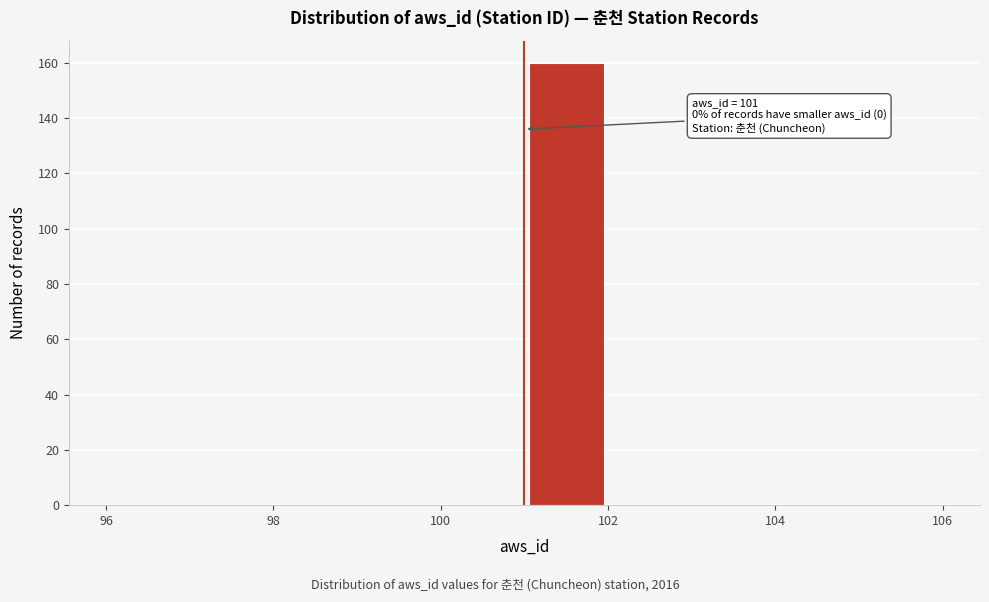

Which range on the x-axis has the tallest bar?

101 to 102